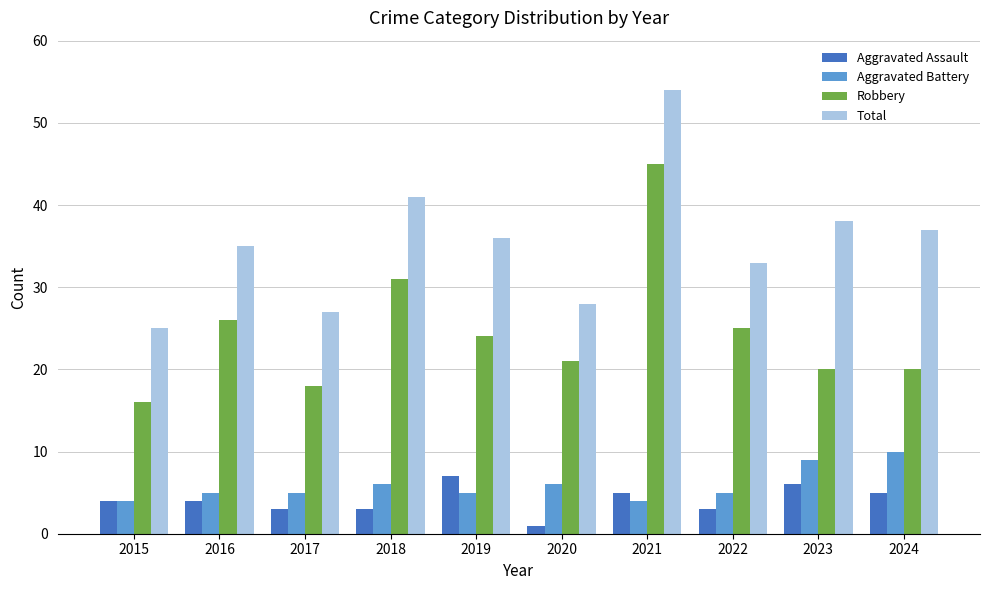

What is the maximum value for Total?

54